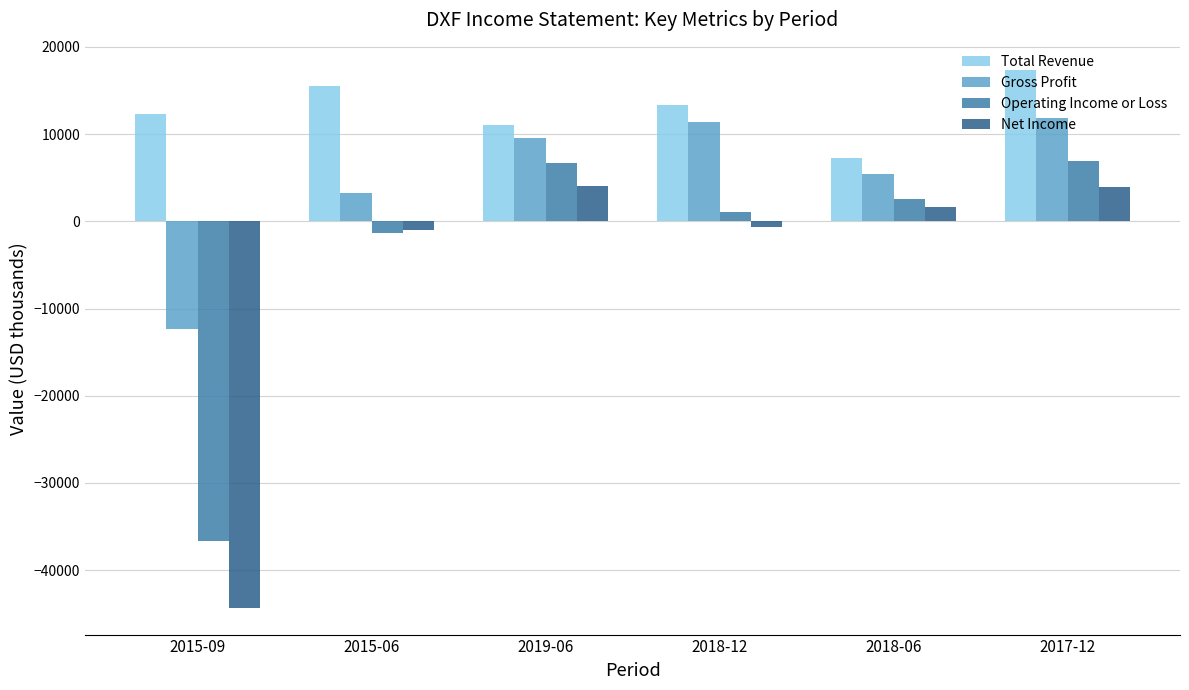

How many negative values does the Net Income series have?

3